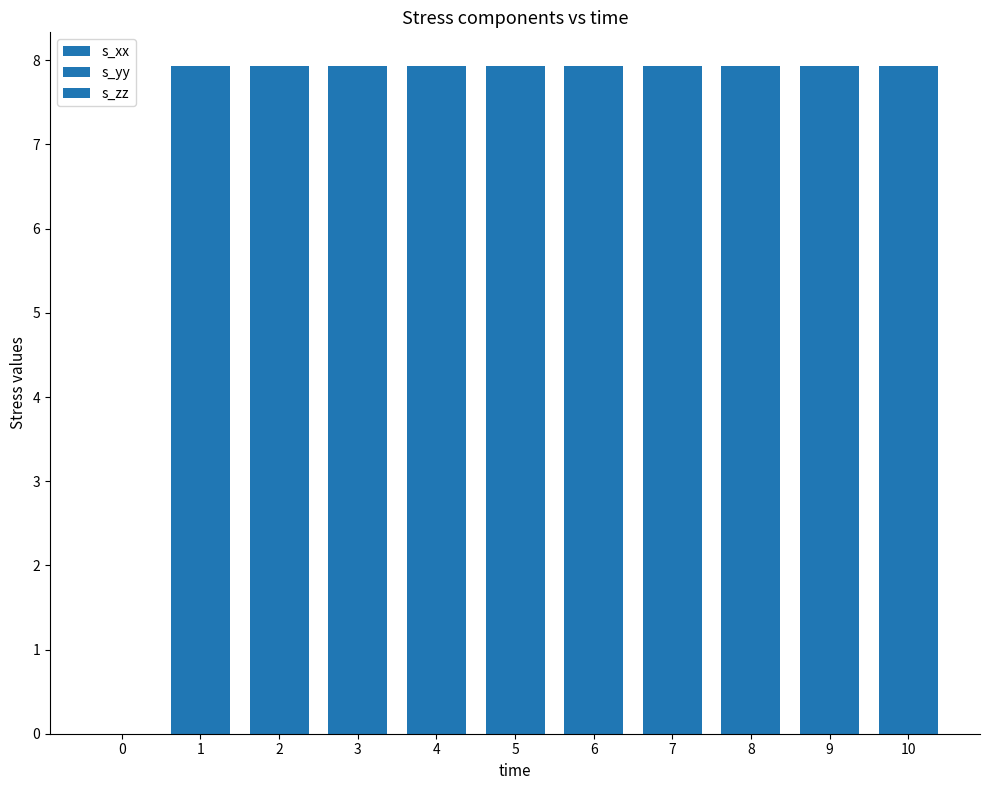

Reading right to left, transcribe all the data shown in this chart.

s_xx: 10=7.9	9=7.9	8=7.9	7=7.9	6=7.9	5=7.9	4=7.9	3=7.9	2=7.9	1=7.9	0=0.0
s_yy: 10=7.9	9=7.9	8=7.9	7=7.9	6=7.9	5=7.9	4=7.9	3=7.9	2=7.9	1=7.9	0=0.0
s_zz: 10=7.9	9=7.9	8=7.9	7=7.9	6=7.9	5=7.9	4=7.9	3=7.9	2=7.9	1=7.9	0=0.0